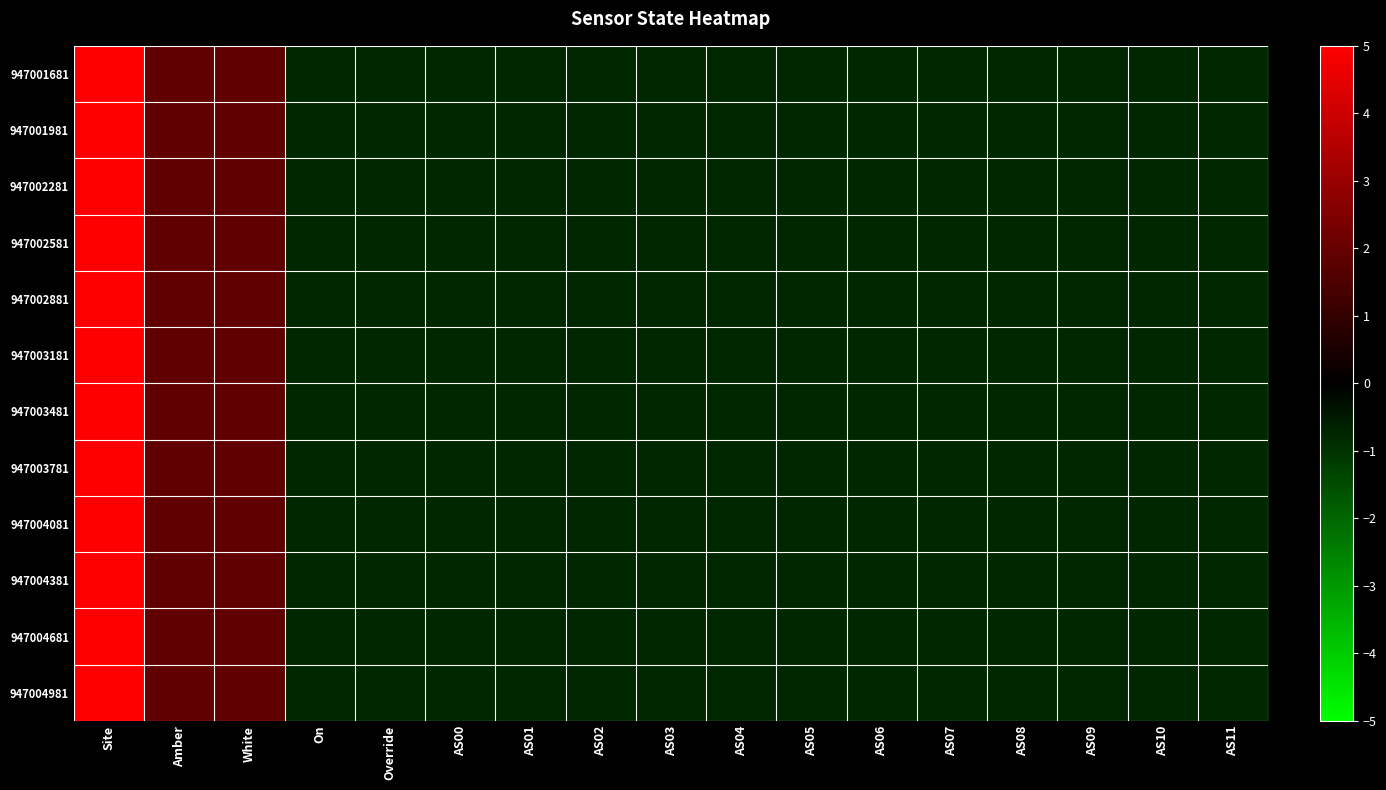

At how many categories does at least one series exceed 4?

1